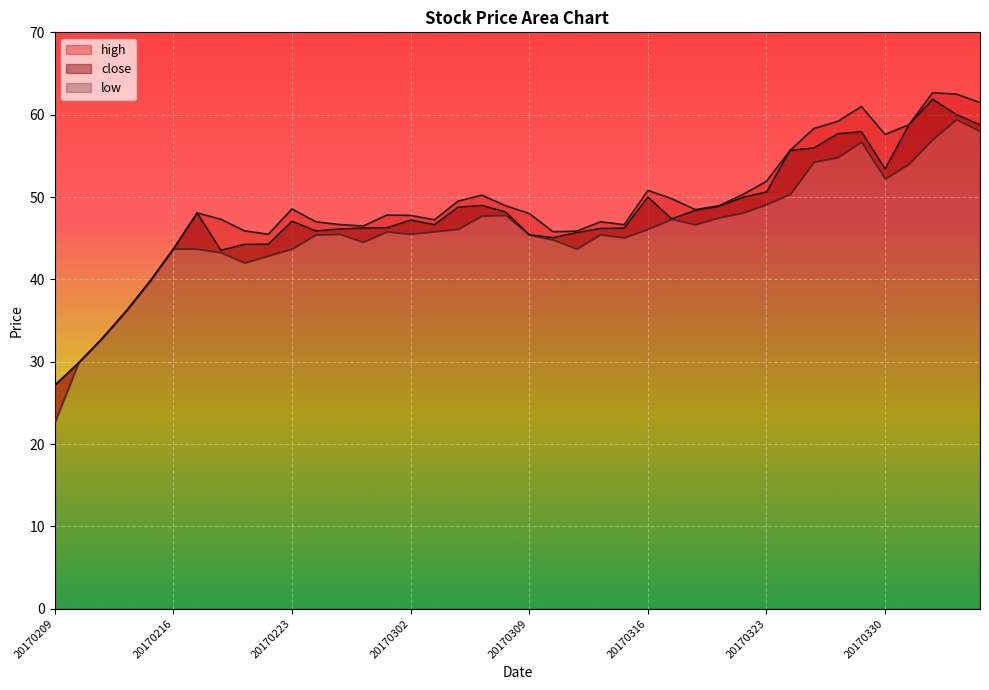

How many lines are shown in the chart?

3